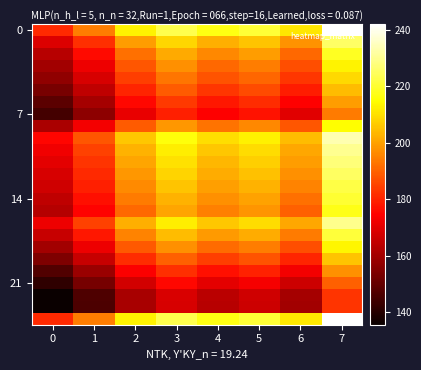

At which category is the sum across all series the highest?

7